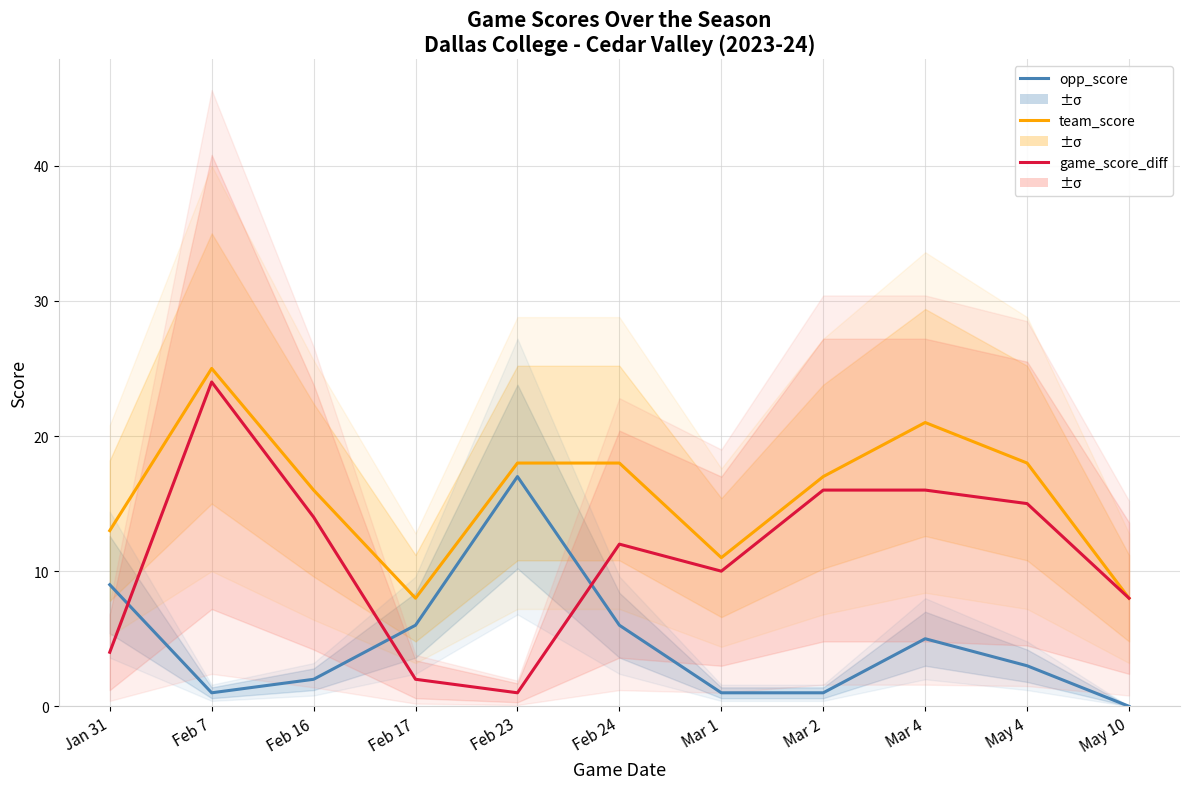

True or false: team_score and opp_score cross at least once.

False